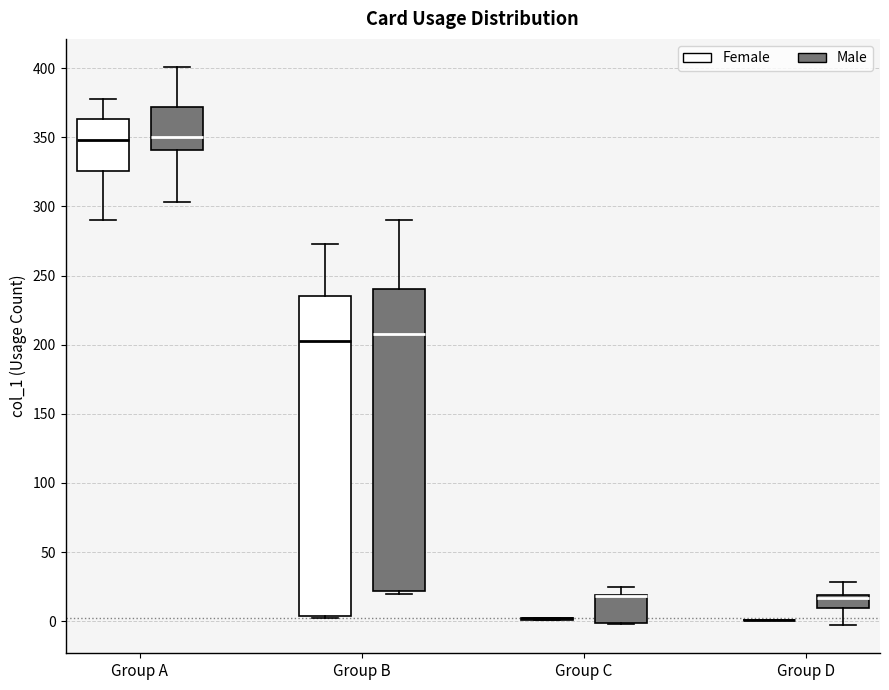

Reading left to right, transcribe this box plot: for each box, give where its median line is, the range the box spans, and where its two whiskers end, as read against the y-axis. The values are not printed on the chart, so give them approximately, as read against the axis.

Group A (Female): median 350, box 325 to 365, whiskers 290 to 380
Group A (Male): median 350, box 340 to 370, whiskers 305 to 400
Group B (Female): median 205, box 5 to 235, whiskers 0 to 275
Group B (Male): median 210, box 20 to 240, whiskers 20 (just below the box's lower edge) to 290
Group C (Female): box collapsed to a line at 0, whiskers 0 to 0
Group C (Male): median 20 (drawn on the box's upper edge), box 0 to 20, whiskers 0 to 25
Group D (Female): box collapsed to a line at 0, whiskers 0 to 0
Group D (Male): median 15, box 10 to 20, whiskers -5 to 30